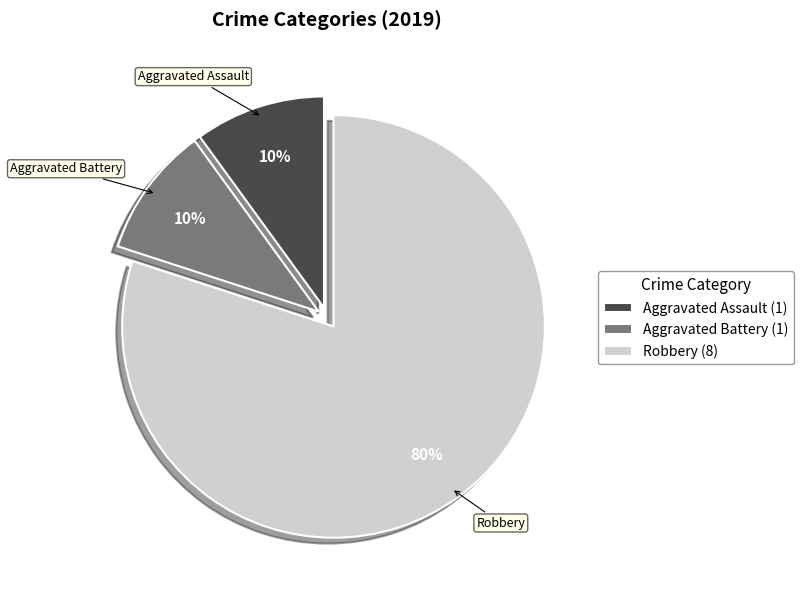

Count the number of slices in the pie.

3